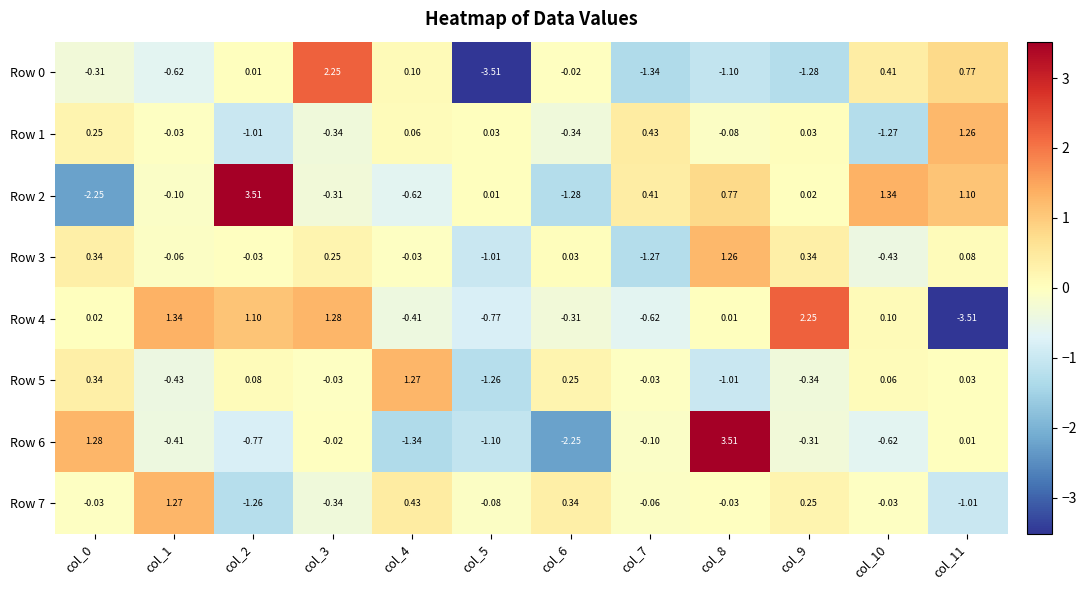

Is the value of Row 1 at col_10 greater than the value of Row 2 at col_10?

No